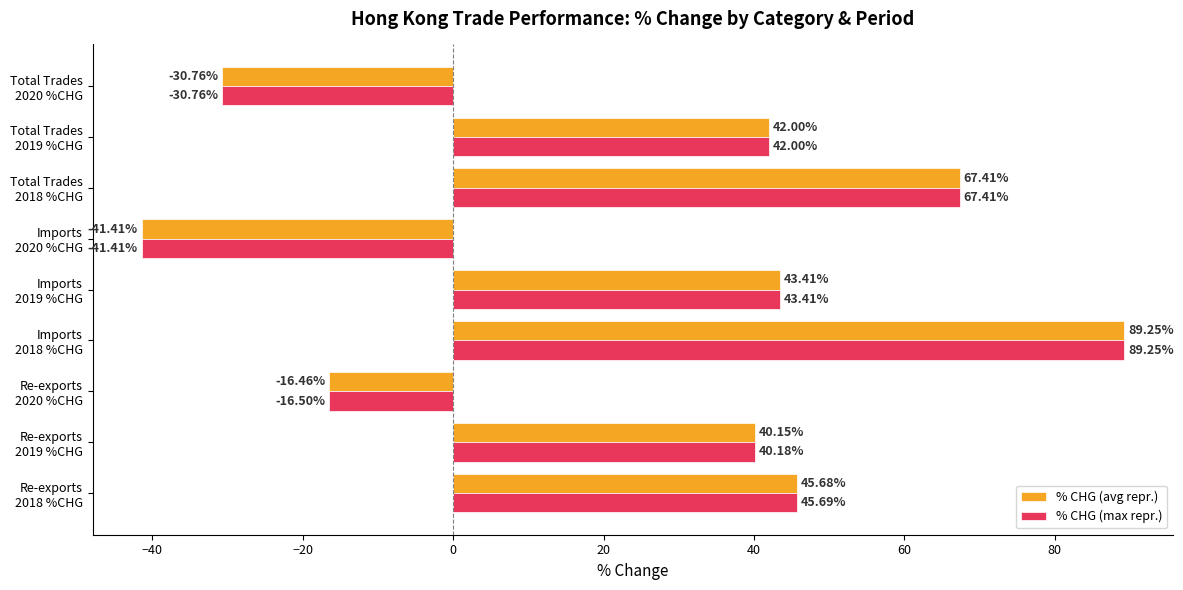

What is the difference between the maximum and second lowest values in the % CHG (max repr.) series?

120.0